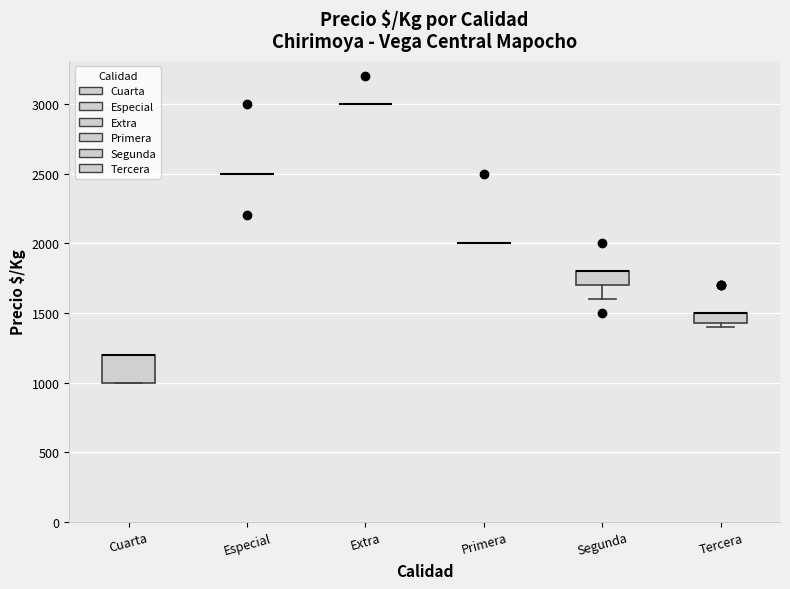

Which box is the tallest, from its lower edge to its upper edge?

Cuarta